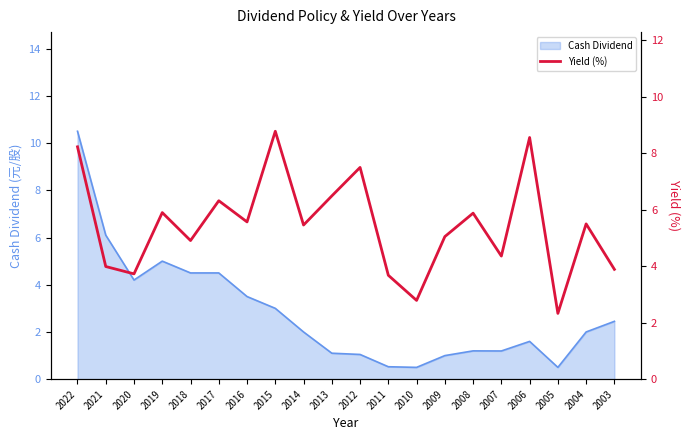

Which category has the highest value in the Cash Dividend series?

2022